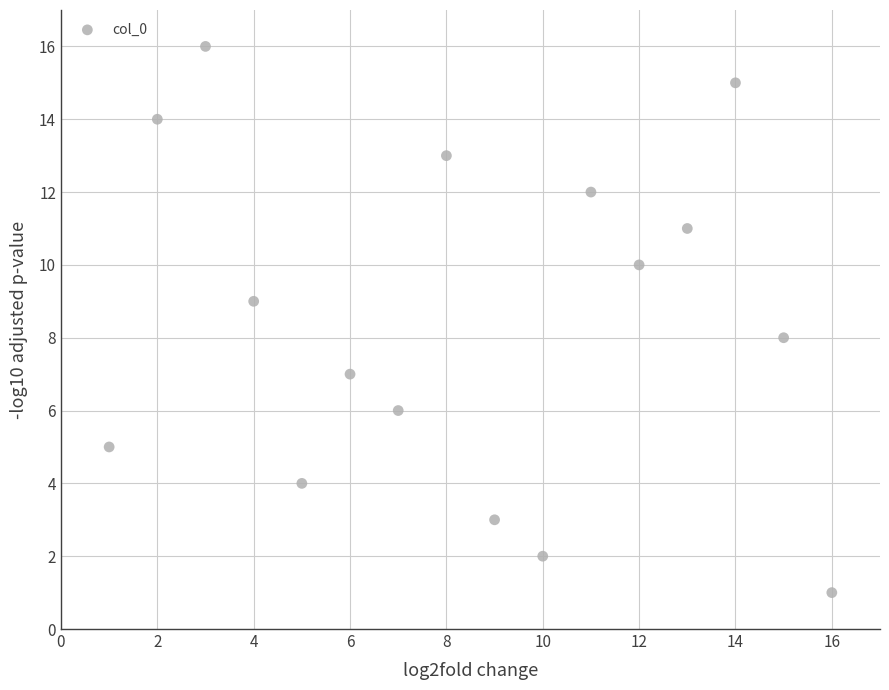

What is the range of X values (max minus min)?

15